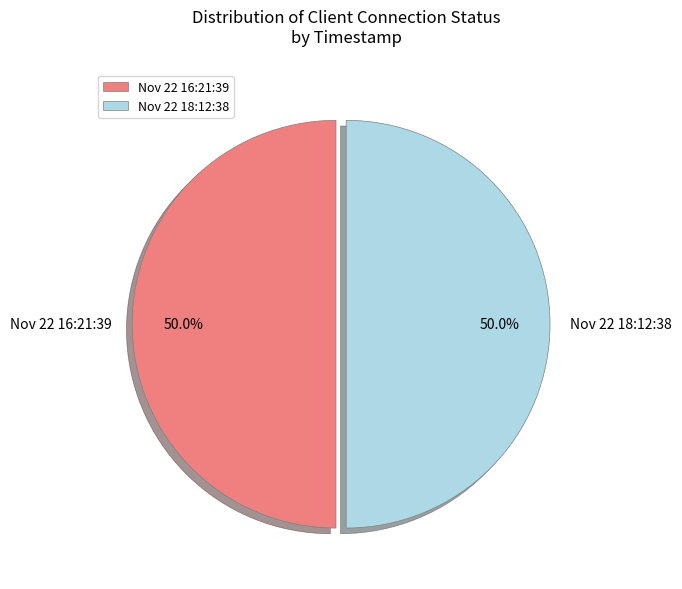

Approximately how many times larger is the value at Nov 22 18:12:38 compared to Nov 22 16:21:39?

1.0